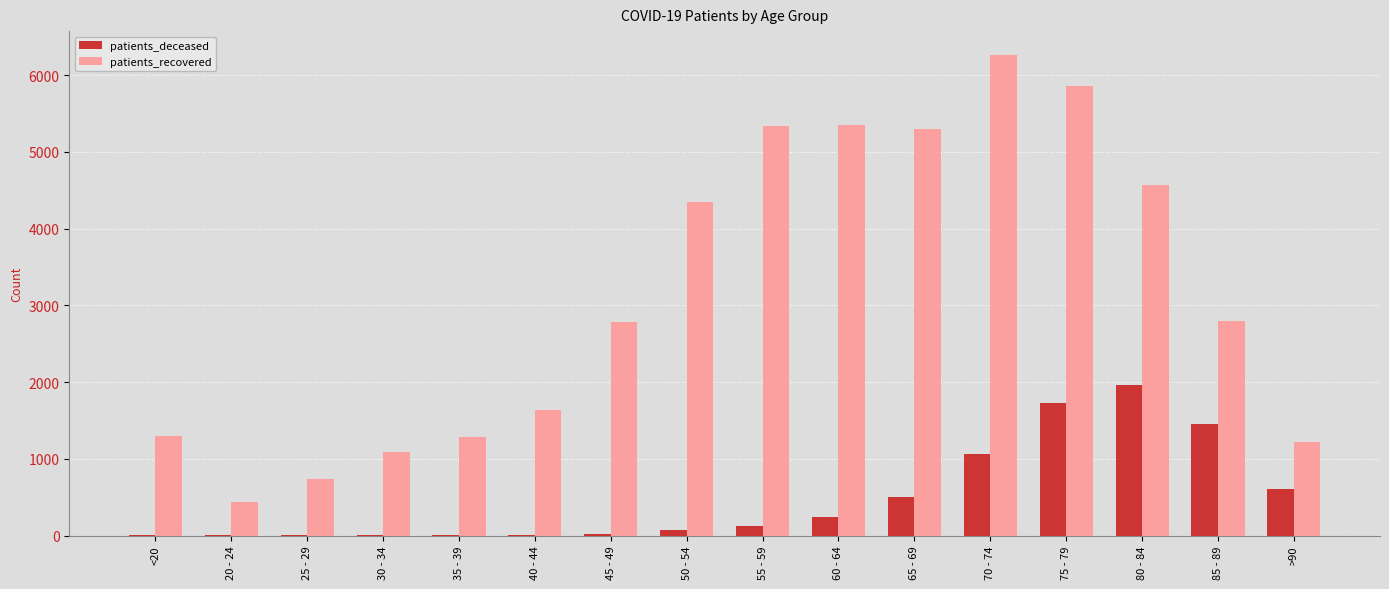

At which label does patients_recovered first exceed 2790?

50 - 54